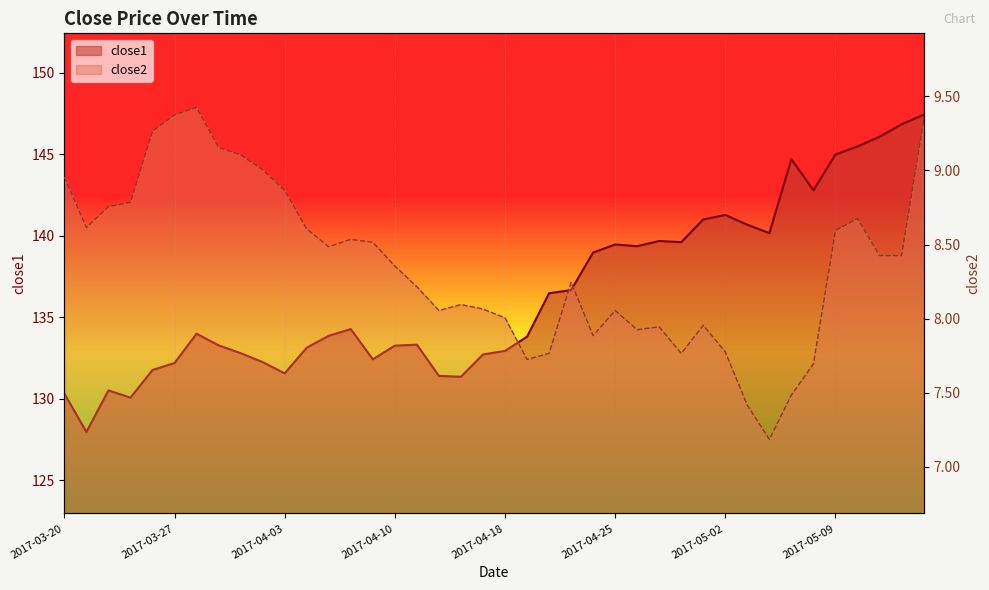

What is the greatest value displayed?

147.4